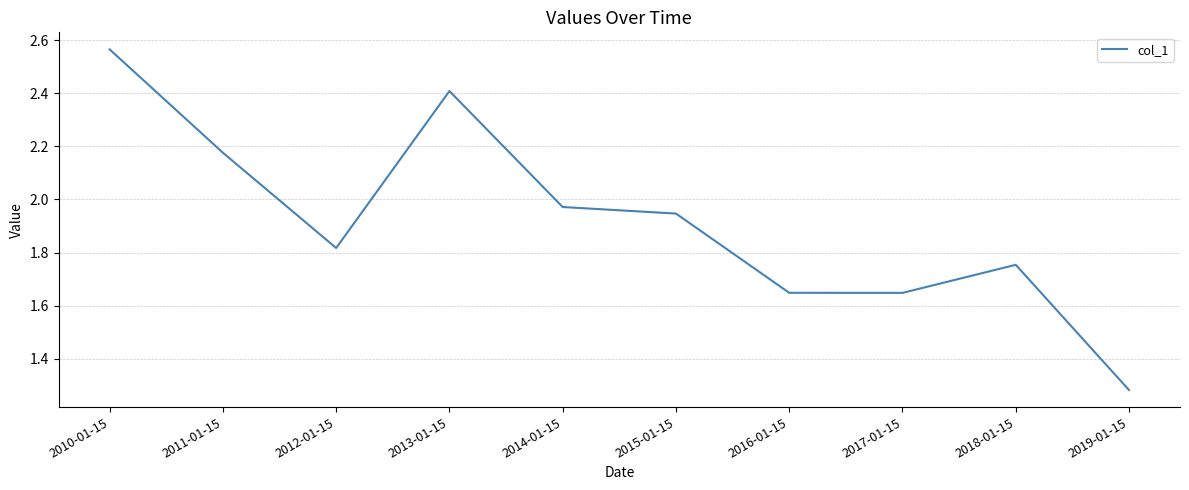

At which category does the data reach its first local peak?

2013-01-15